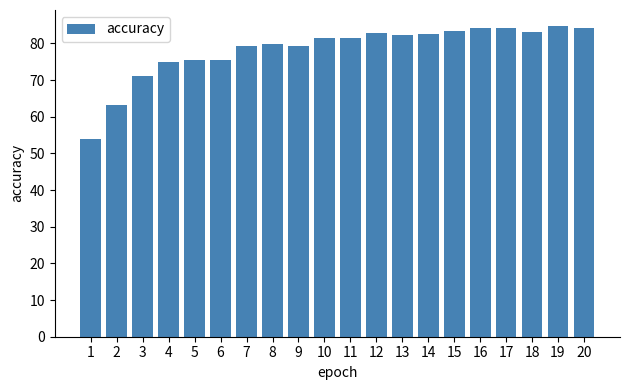

Count the number of categories in the chart.

20